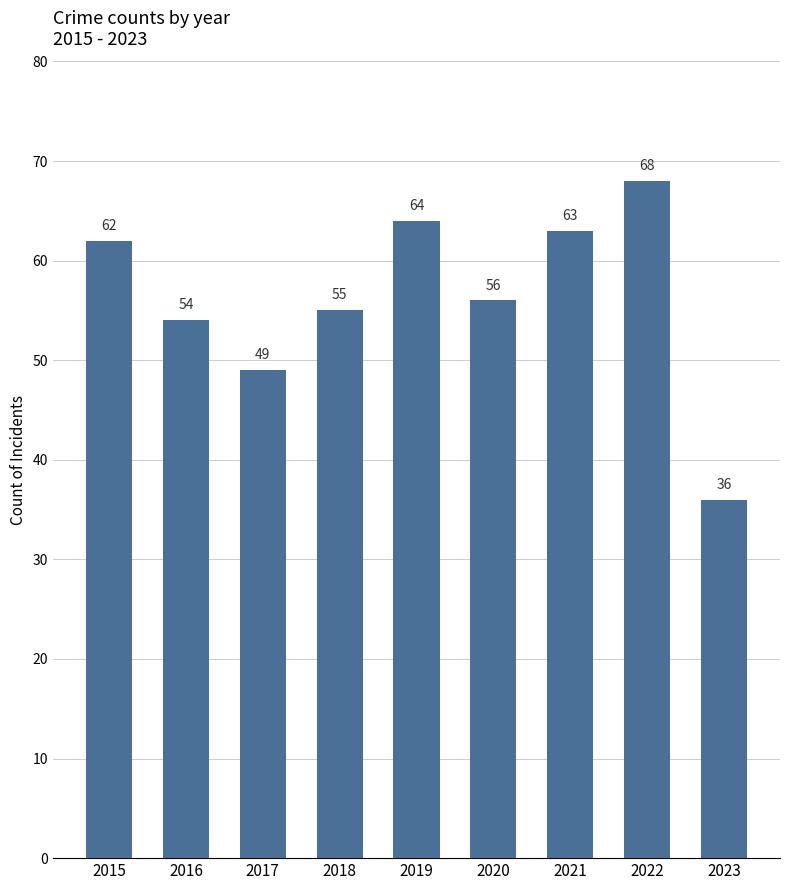

How many values are below 56?

4